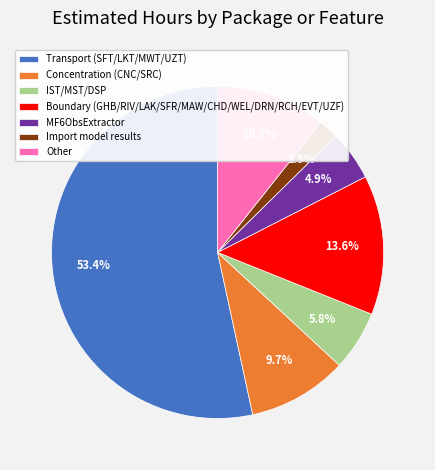

Do Concentration (CNC/SRC) and MF6ObsExtractor together represent more than half of the pie?

No